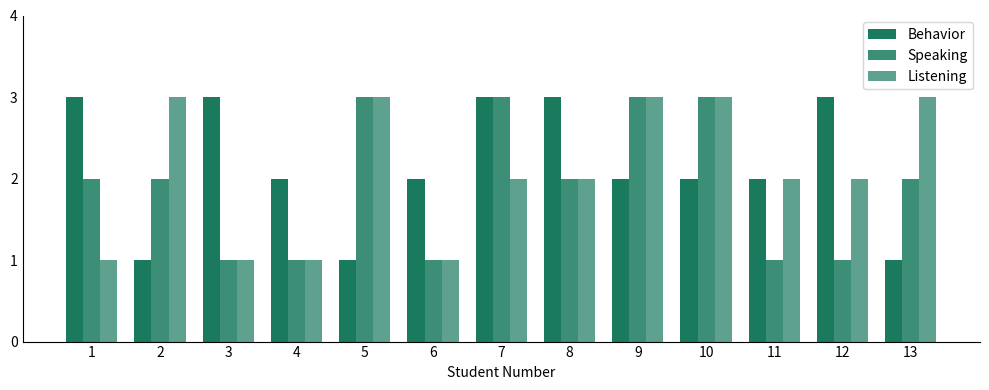

At 10, list the series in order from largest to smallest.

Speaking, Listening, Behavior